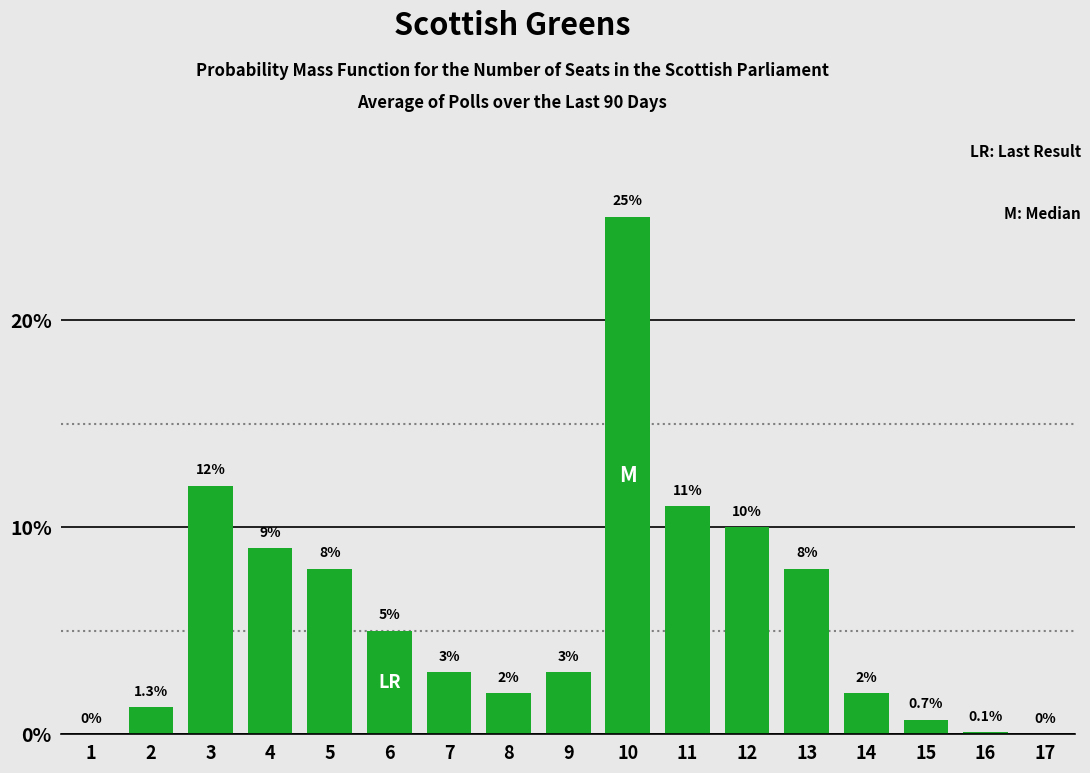

The chart shows a value of 15.8 at 10. True or false?

False